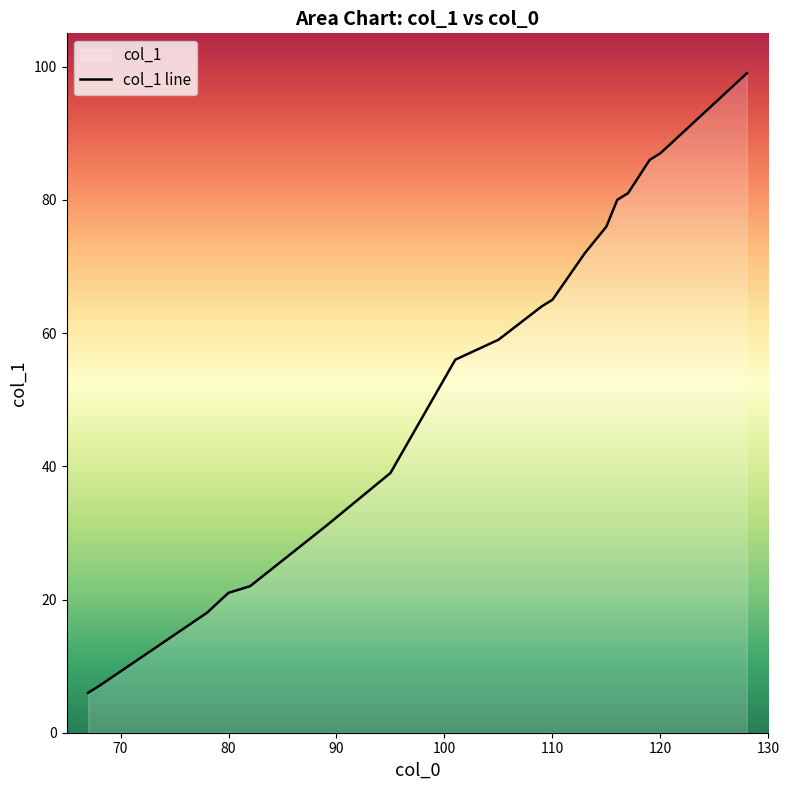

At which label is the value closest to 52?

101